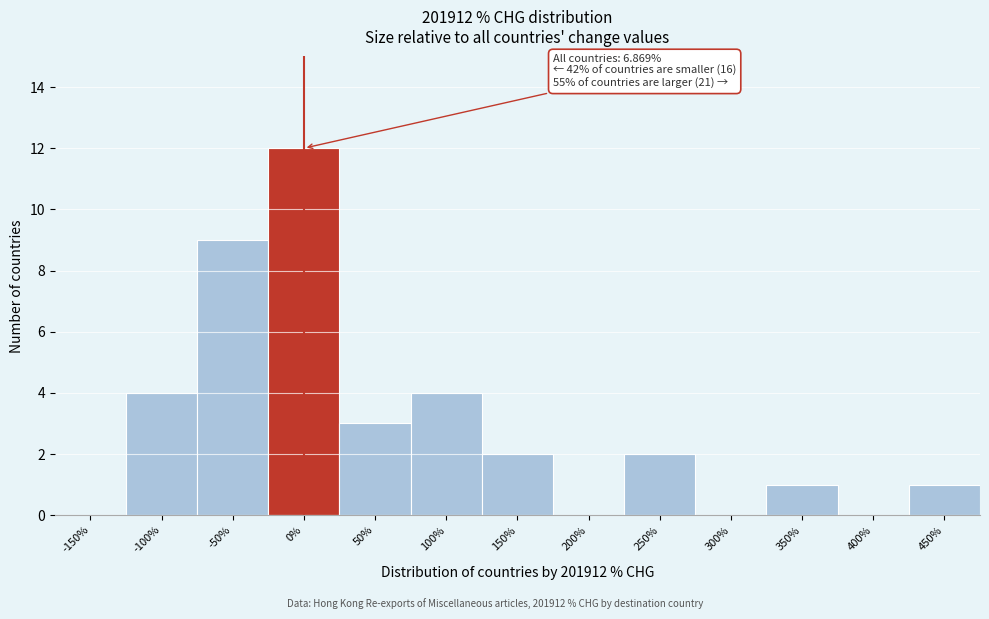

Reading left to right, transcribe all the data shown in this chart.

-150%=0	-100%=4	-50%=9	0%=12	50%=3	100%=4	150%=2	200%=0	250%=2	300%=0	350%=1	400%=0	450%=1